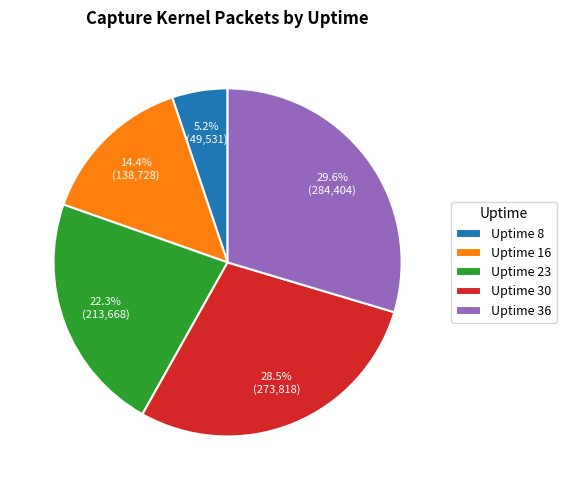

What portion of the pie excludes Uptime 23?

77.7%